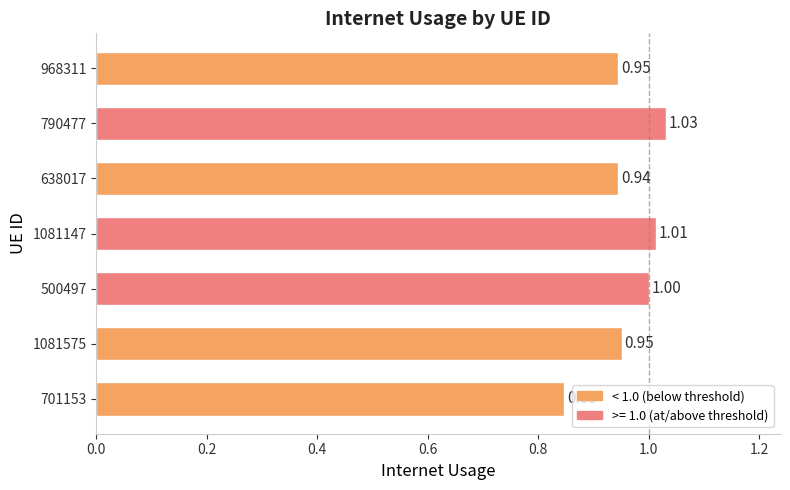

What is the average value?

1.0